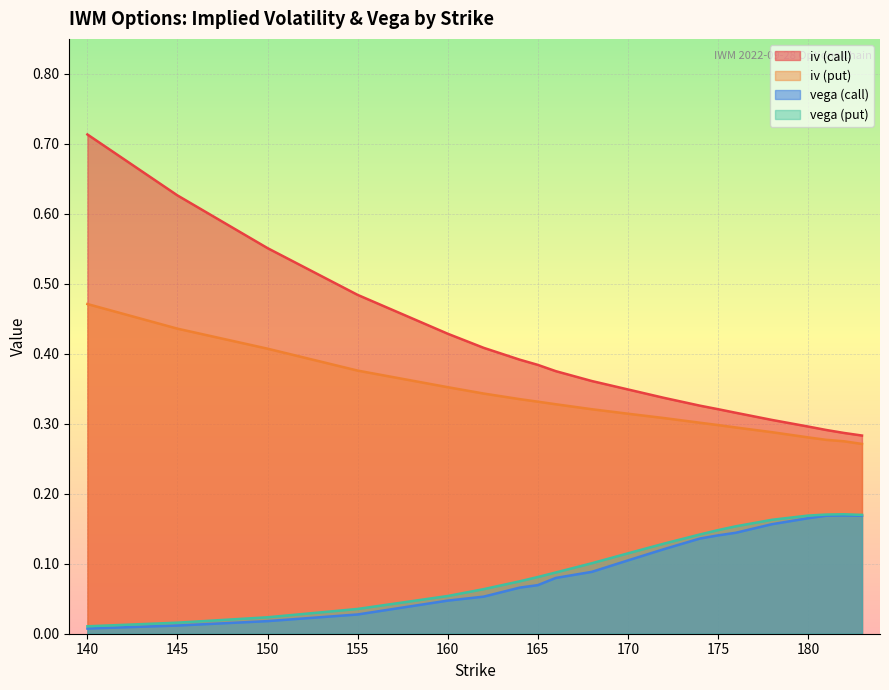

Which series has the largest range (max minus min)?

iv (call)